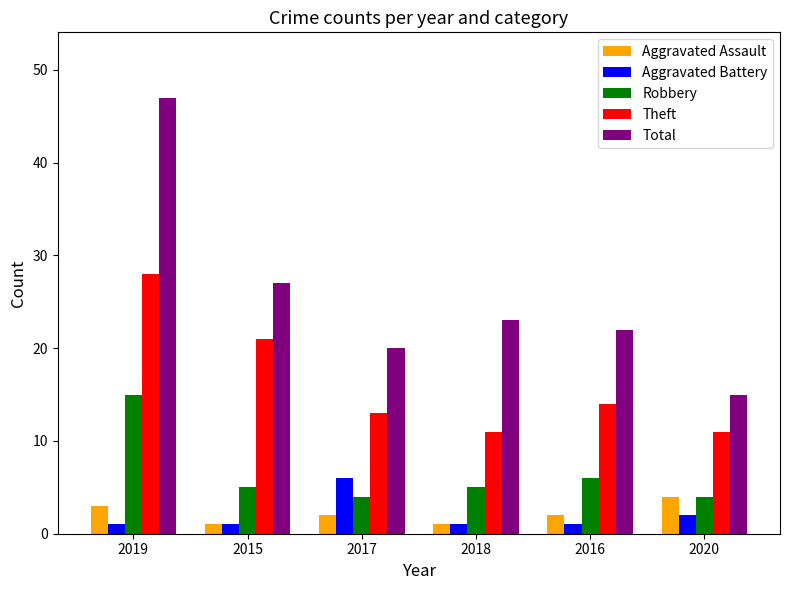

Is it true that Total equals 27 at 2015?

True